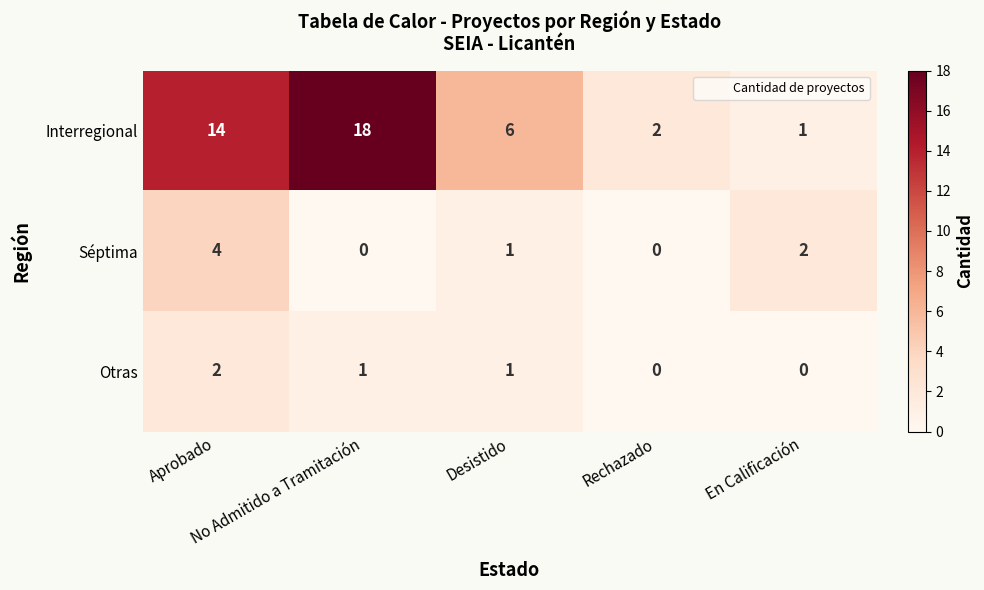

Count the Otras values in the range 0 to 1.

4